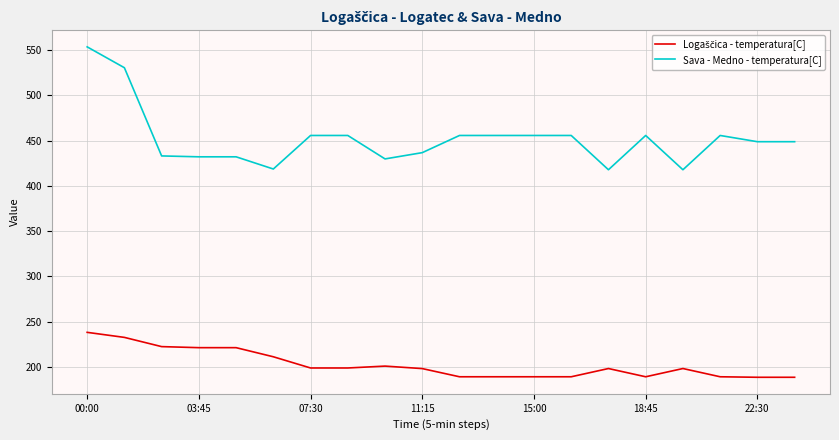

Which series has the largest range (max minus min)?

Sava - Medno - temperatura[C]